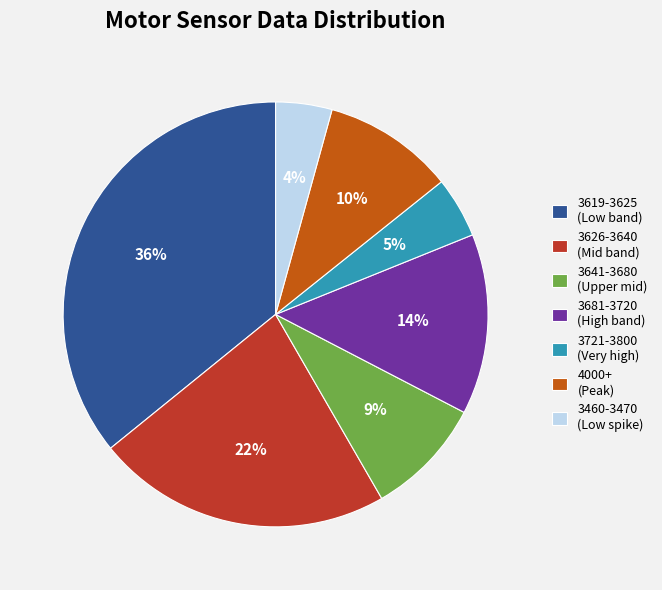

To the nearest percent, what is the difference between the 3681-3720 (High band) and 3721-3800 (Very high) slice percentages?

9%